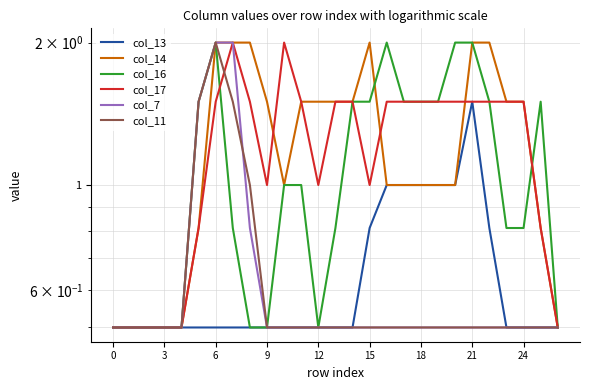

The value of col_11 at 20 is 0.5. True or false?

True